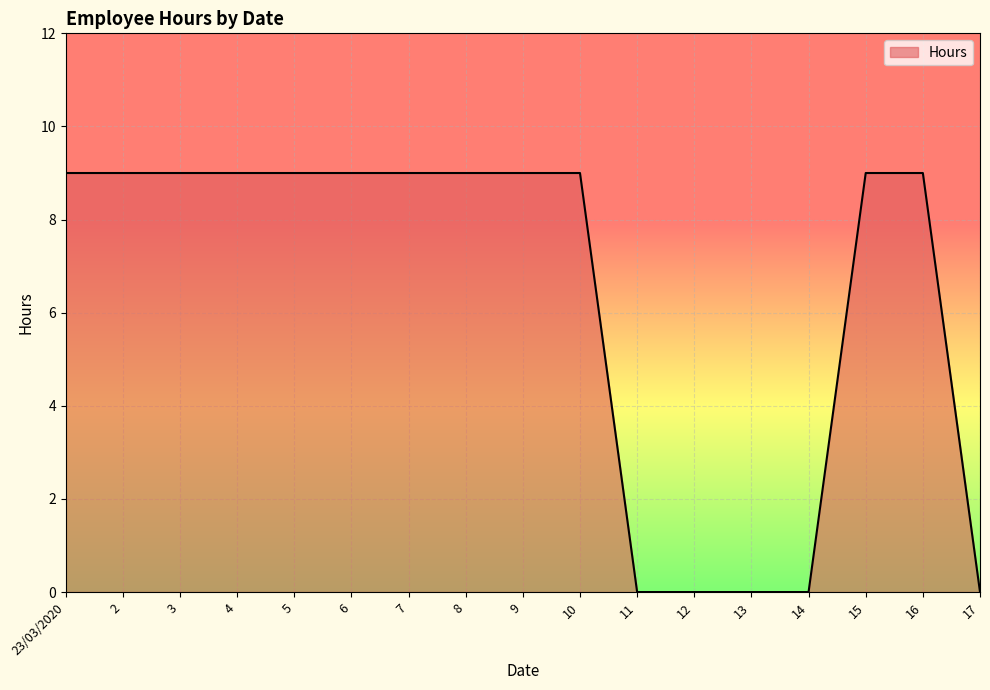

What is the change in value from 6 to 17?

-9